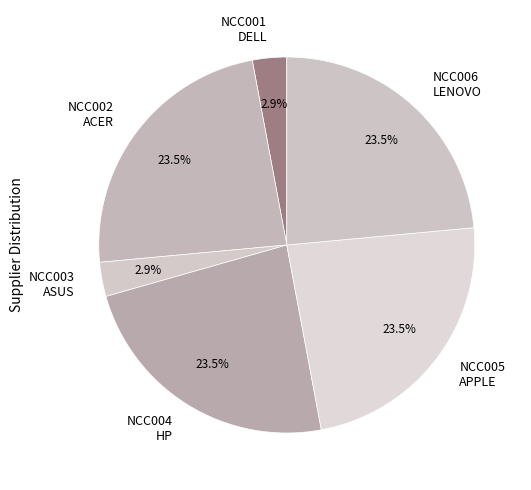

Which has a higher value, NCC003 ASUS or NCC006 LENOVO?

NCC006 LENOVO